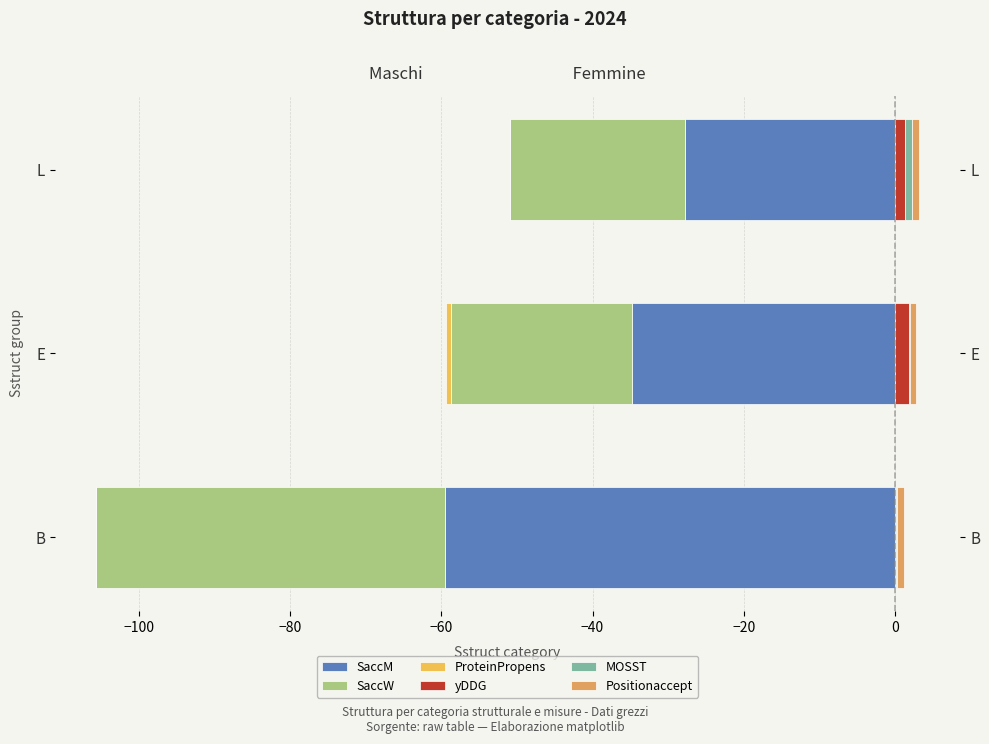

At L, list the series in order from smallest to largest.

SaccM, SaccW, ProteinPropens, Positionaccept, MOSST, yDDG